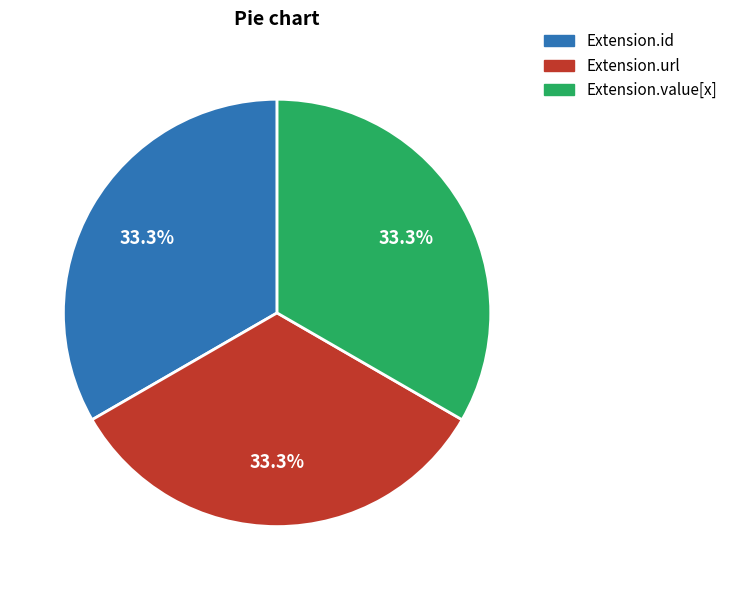

Does any single category account for the majority?

No